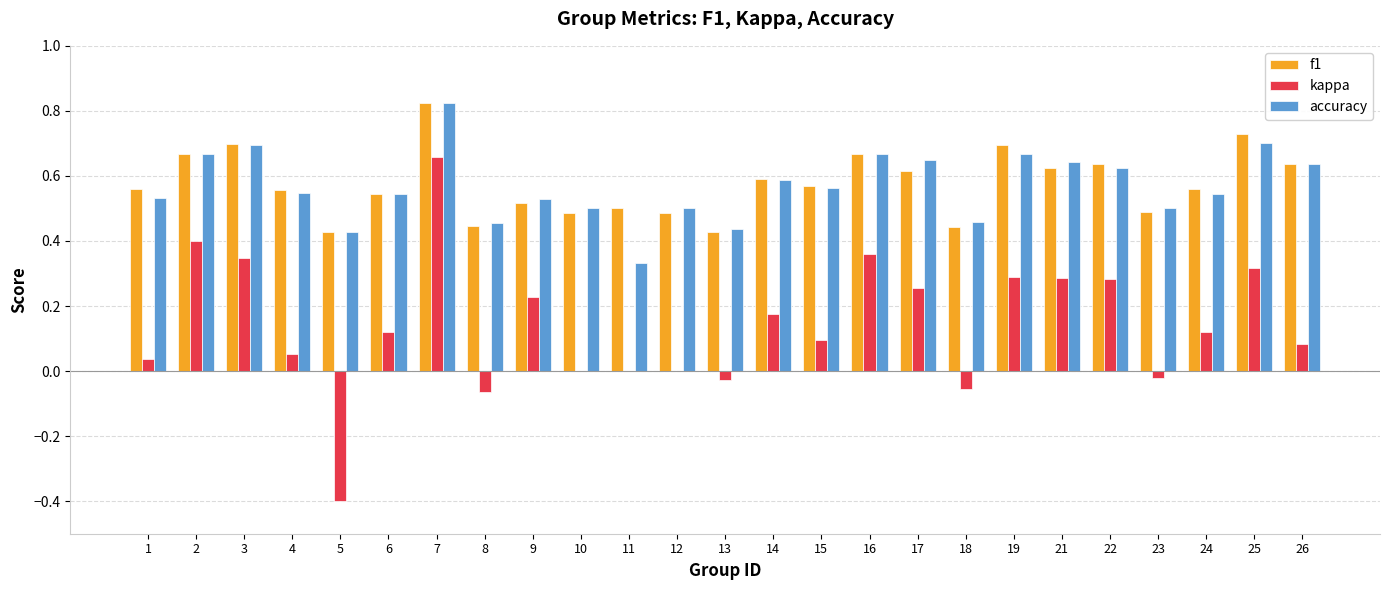

What is the total value across all series at 15?

1.2